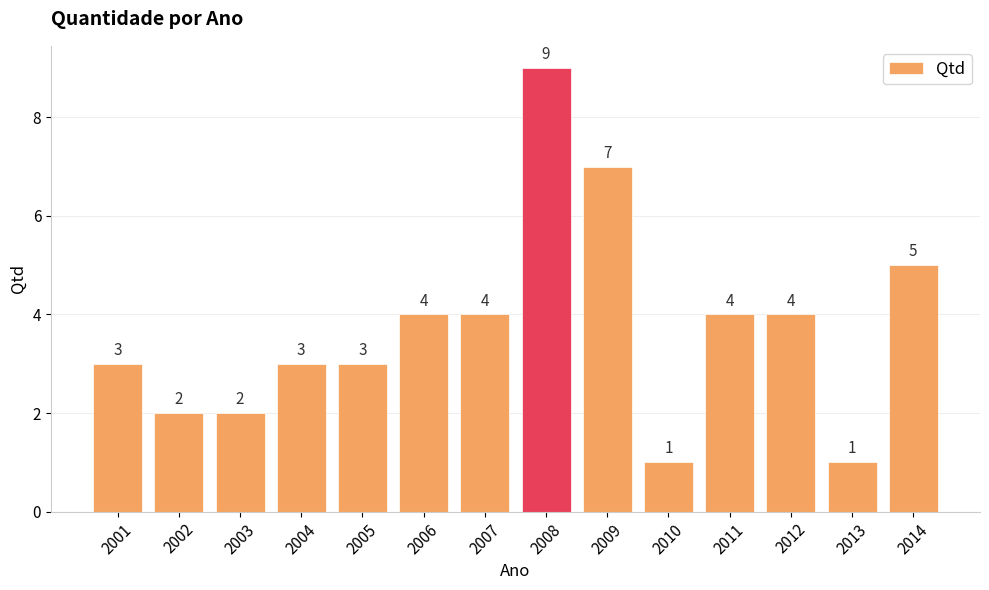

Which label corresponds to the largest value in the chart?

2008